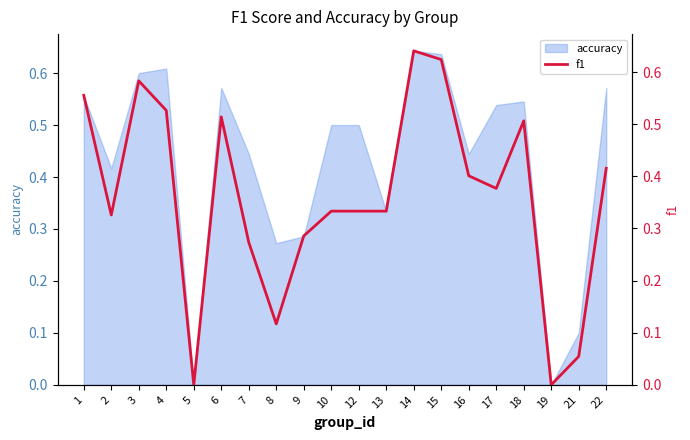

Which has a higher value, 18 or 14?

14